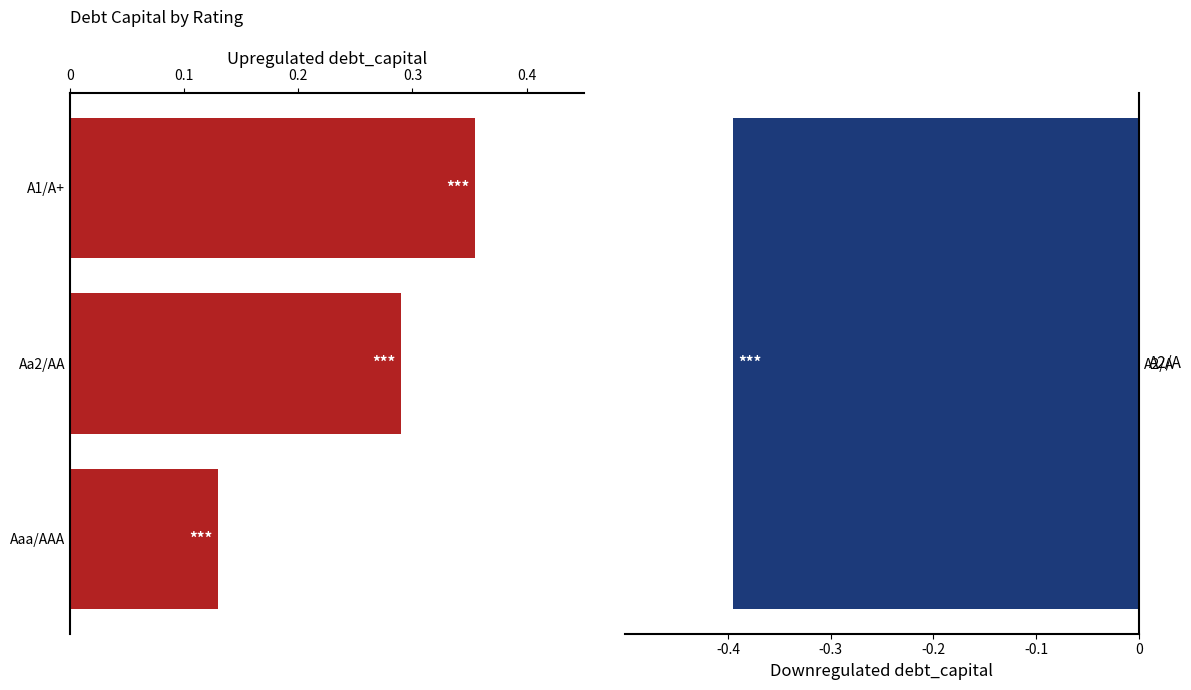

True or false: the data shows 0.1 at Aaa/AAA.

False